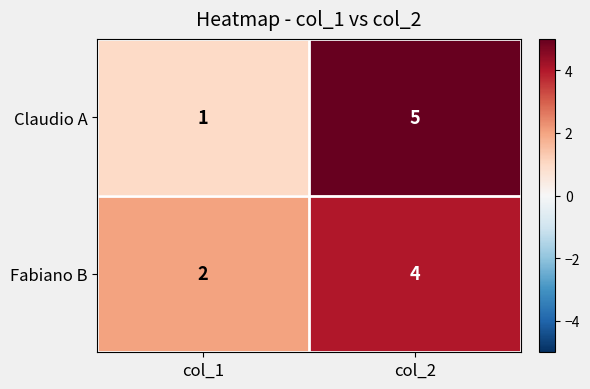

Reading right to left, transcribe all the data shown in this chart.

Claudio A: 5	1
Fabiano B: 4	2